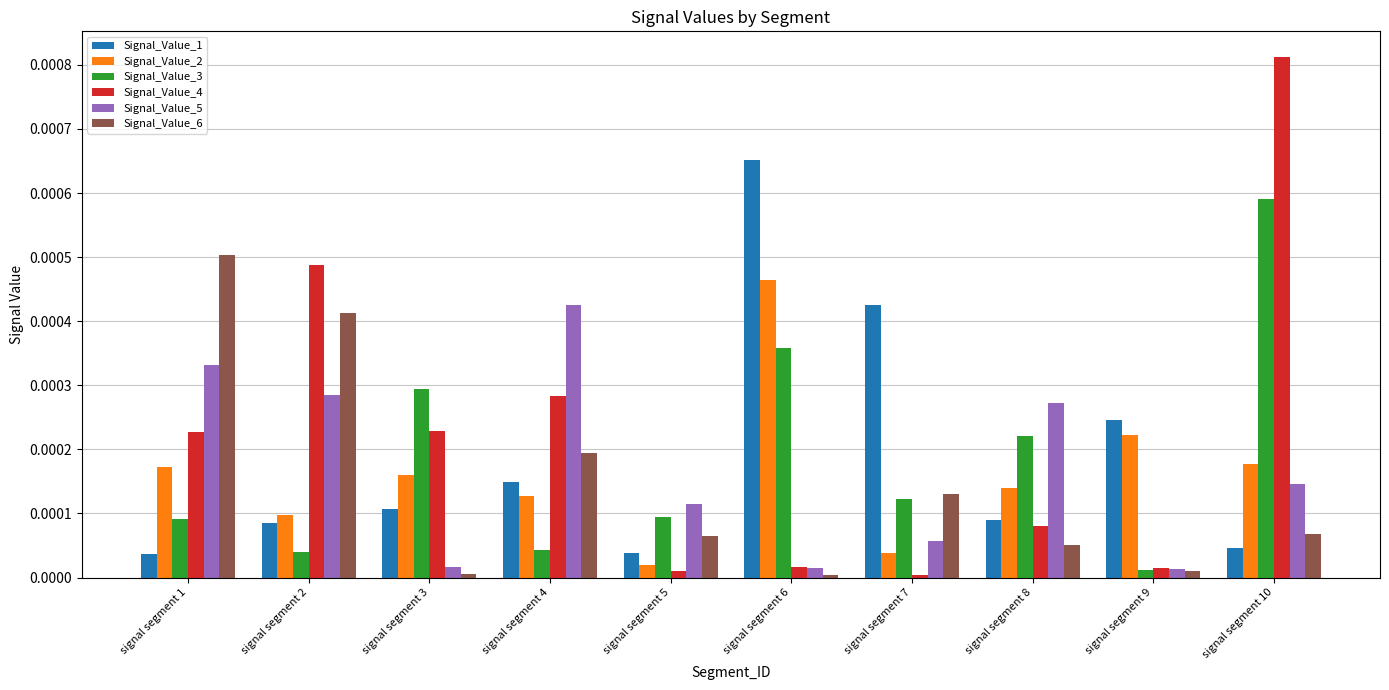

The value of Signal_Value_4 at signal segment 3 is 0.0. True or false?

True